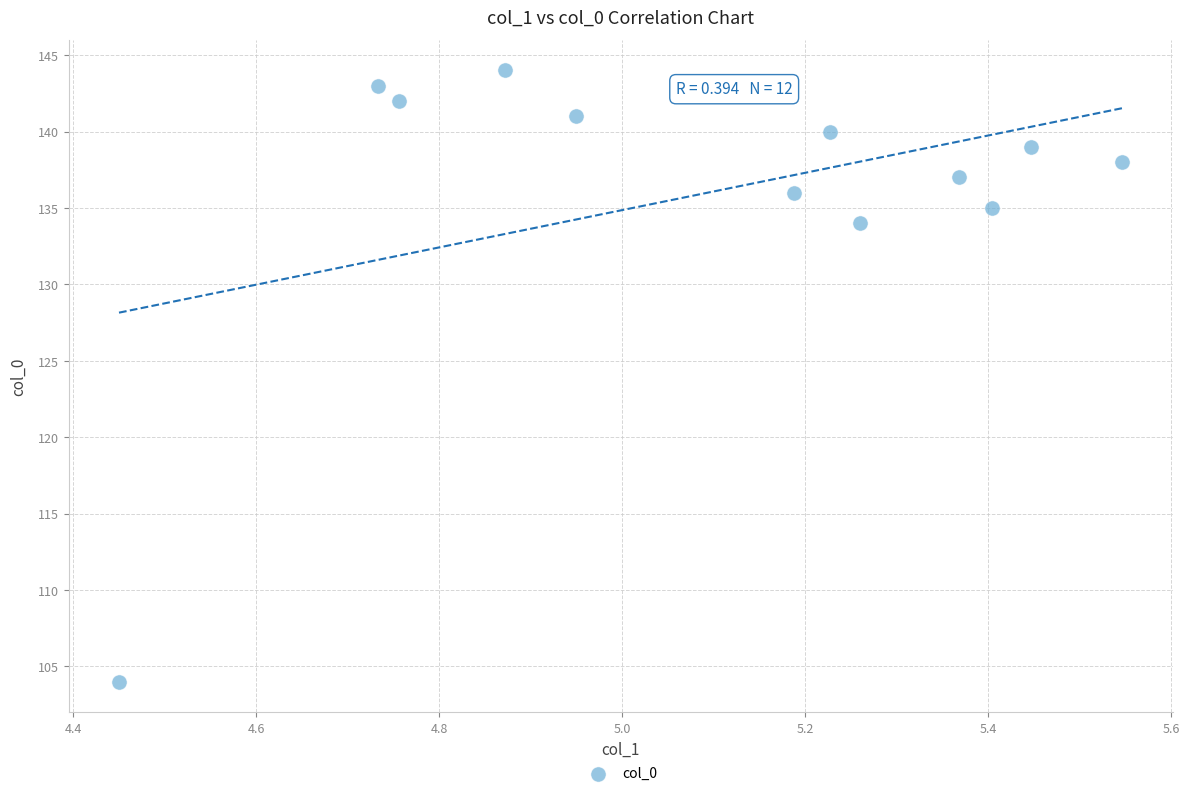

What Y value in the scatter plot is closest to 124?

134